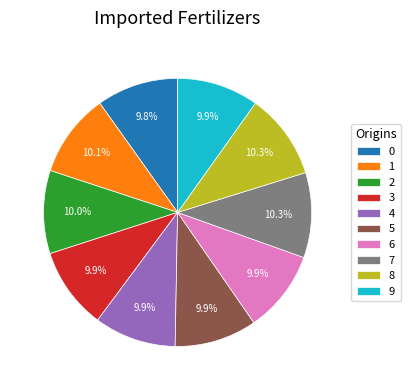

Combined, do 3 and 6 account for over 50%?

No